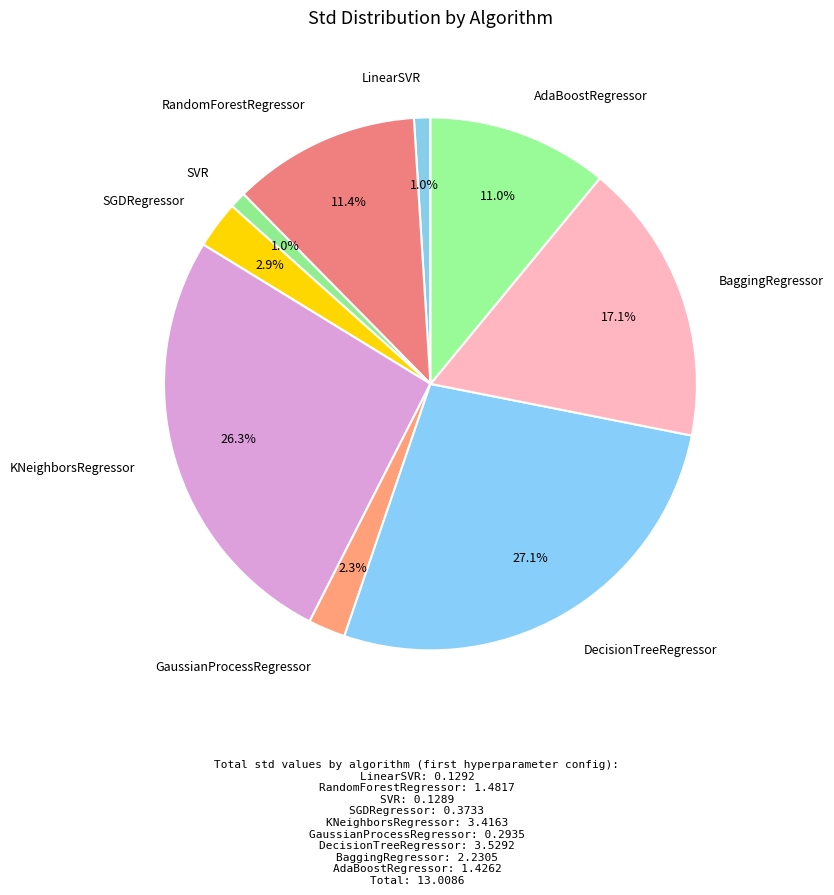

Which slice is the largest?

DecisionTreeRegressor